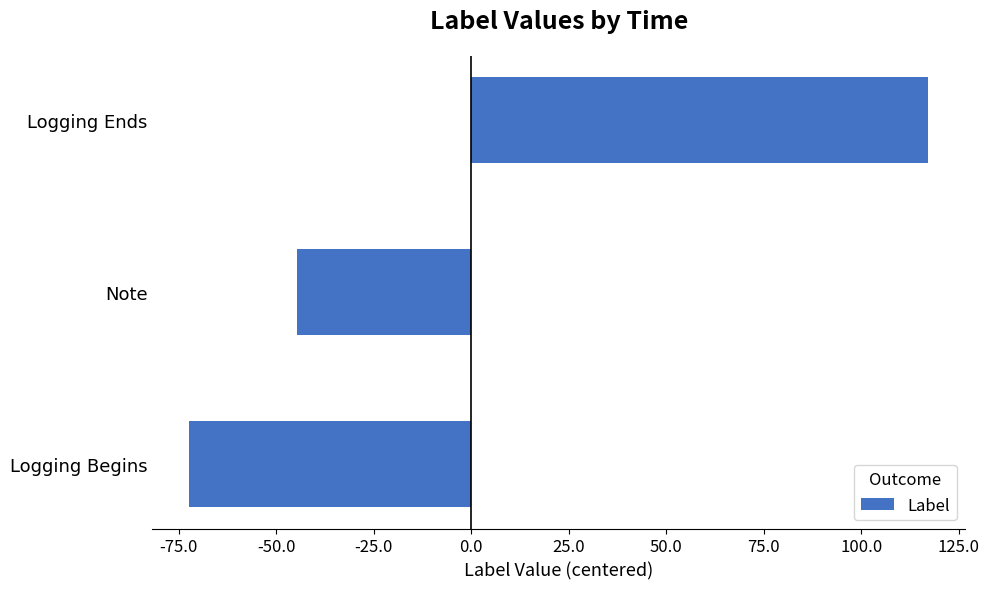

True or false: the data shows -44.8 at Note.

True